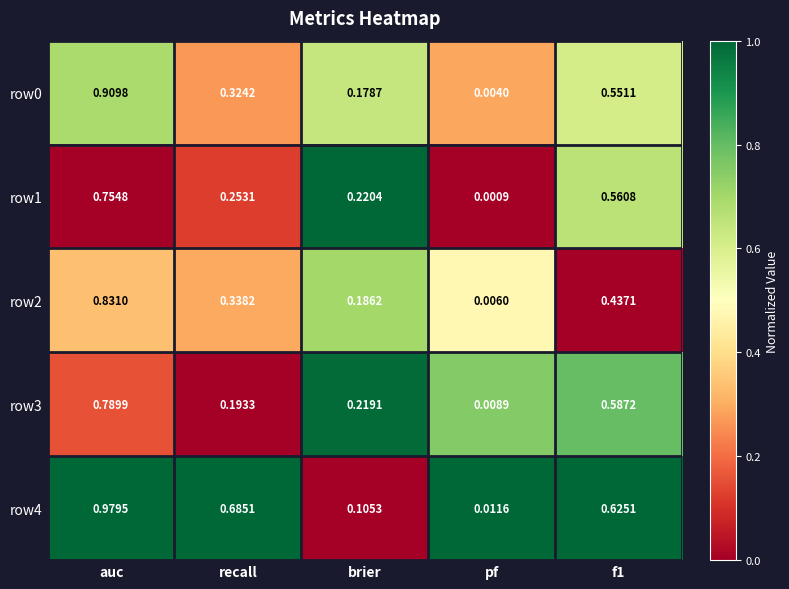

At which label is row3 closest to 0?

pf